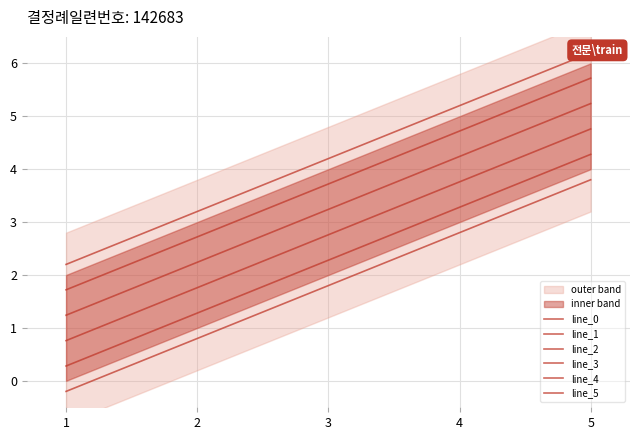

What is the greatest value displayed?

6.2